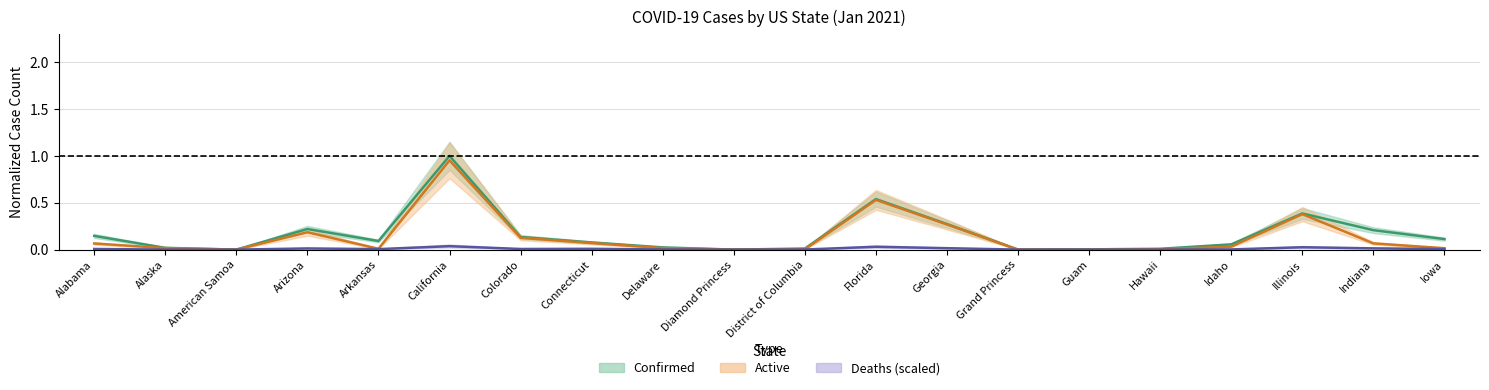

What is the label of the 7th point from the right?

Grand Princess